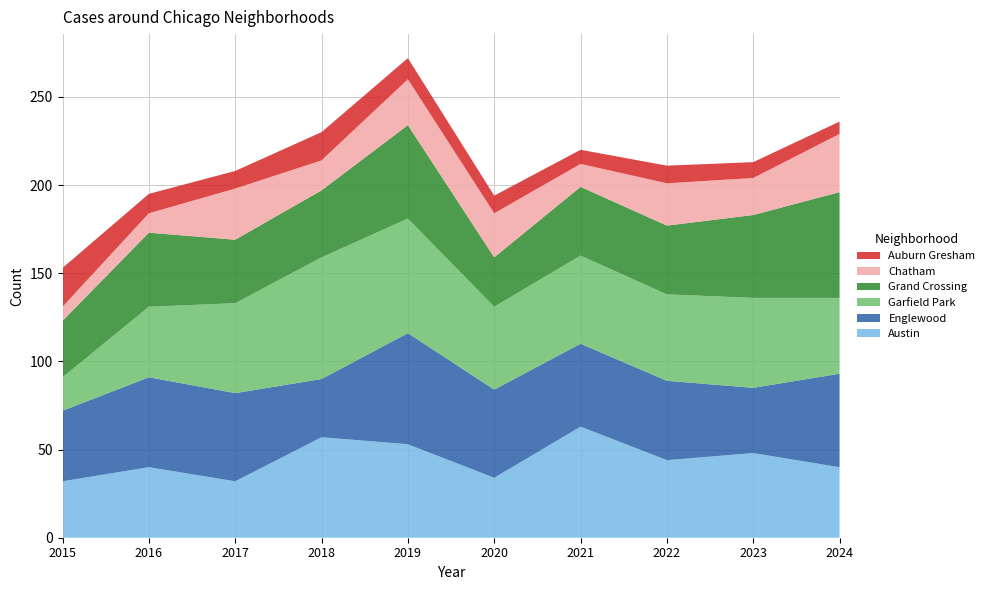

Reading left to right, what are all the values shown in this chart?

Austin: 32	40	32	57	53	34	63	44	48	40
Englewood: 40	51	50	33	63	50	47	45	37	53
Garfield Park: 19	40	51	69	65	47	50	49	51	43
Grand Crossing: 32	42	36	38	53	28	39	39	47	60
Chatham: 8	11	29	17	26	25	13	24	21	33
Auburn Gresham: 22	11	10	16	12	10	8	10	9	7